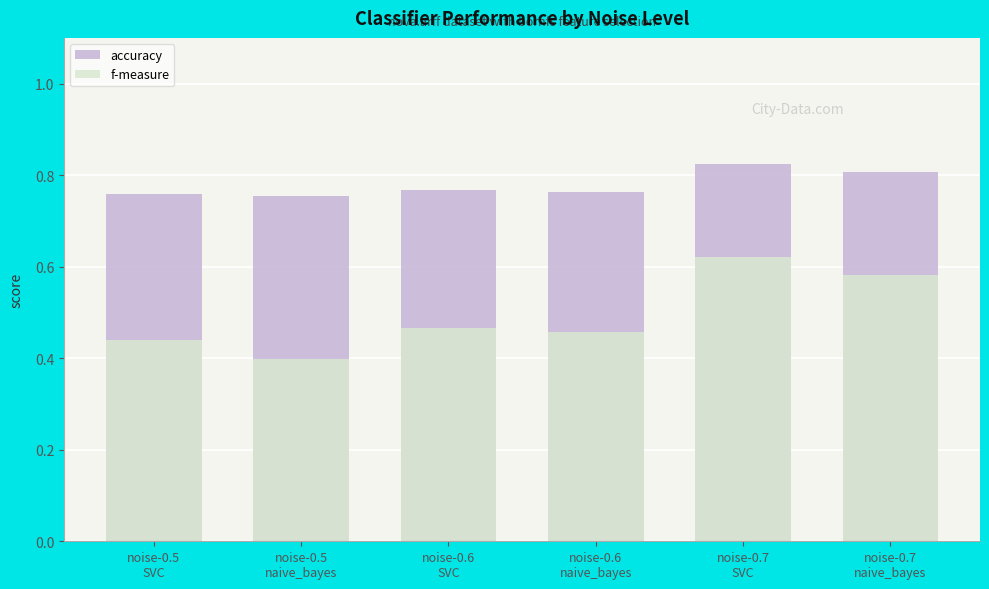

How many data points does each series have?

6